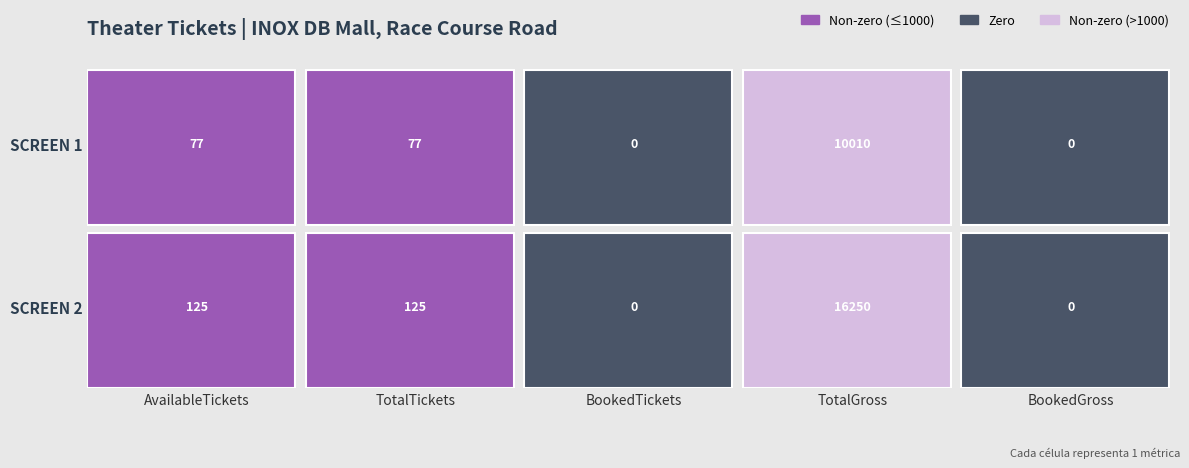

Reading left to right, what are all the values shown in this chart?

SCREEN 2: 0=125	1=125	2=0	3=16250	4=0
SCREEN 1: 0=77	1=77	2=0	3=10010	4=0